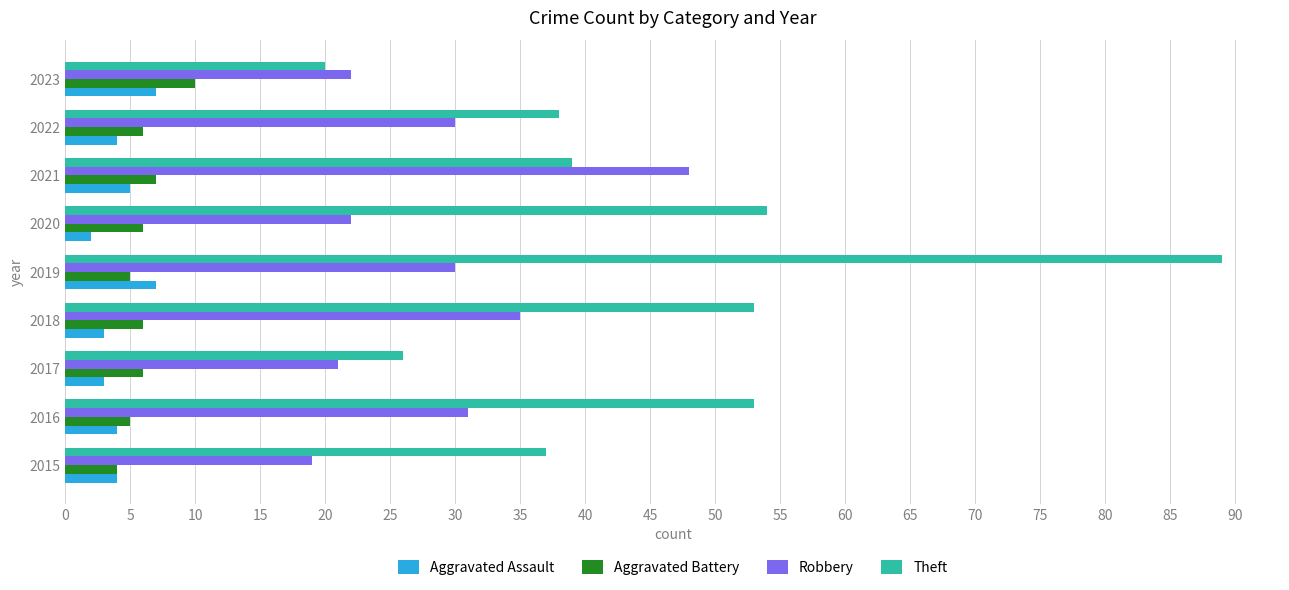

Is it true that Theft equals 16 at 2015?

False